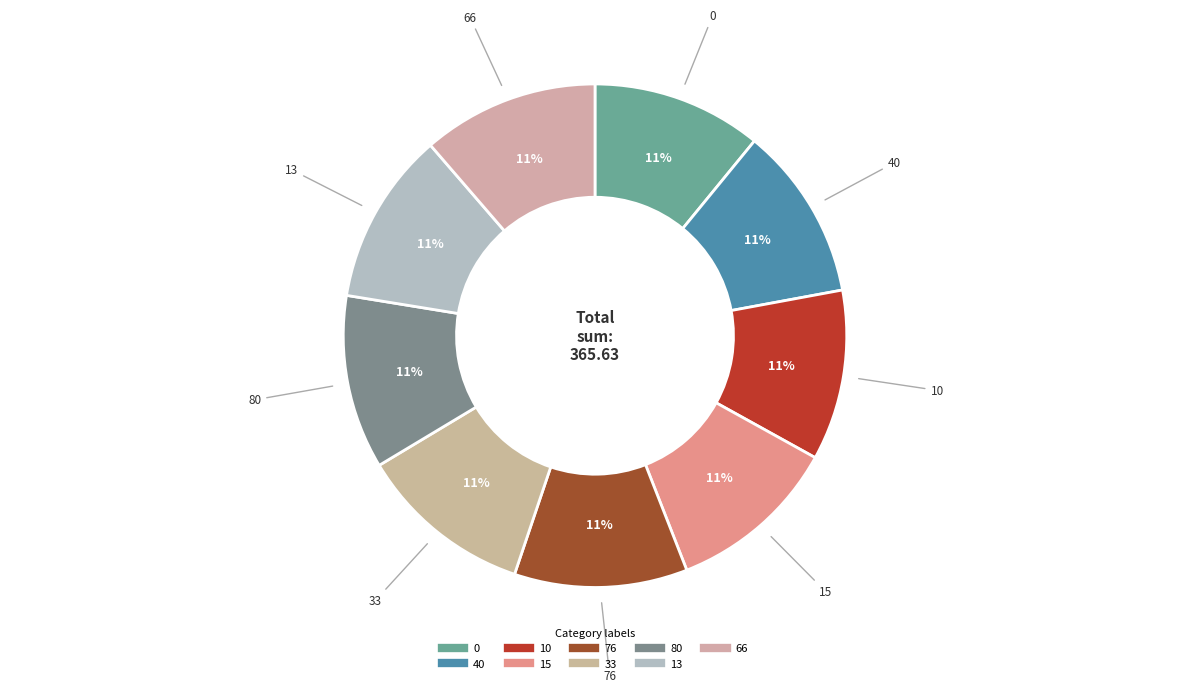

How many slices are in this pie chart?

9